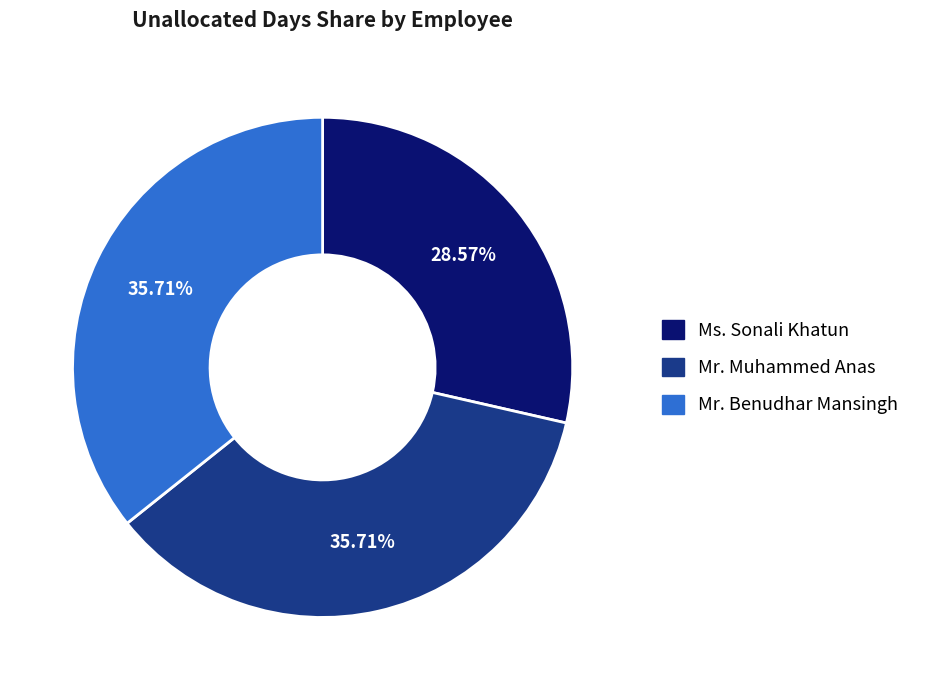

Does Mr. Muhammed Anas account for over 50% of the chart?

No